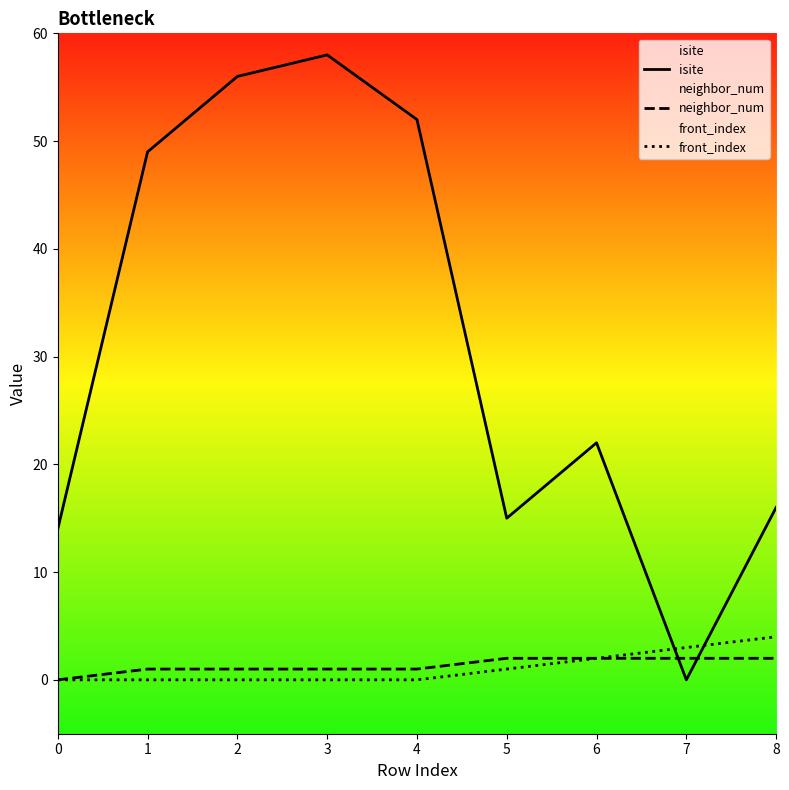

What is the difference between the maximum and minimum values in the neighbor_num series?

2